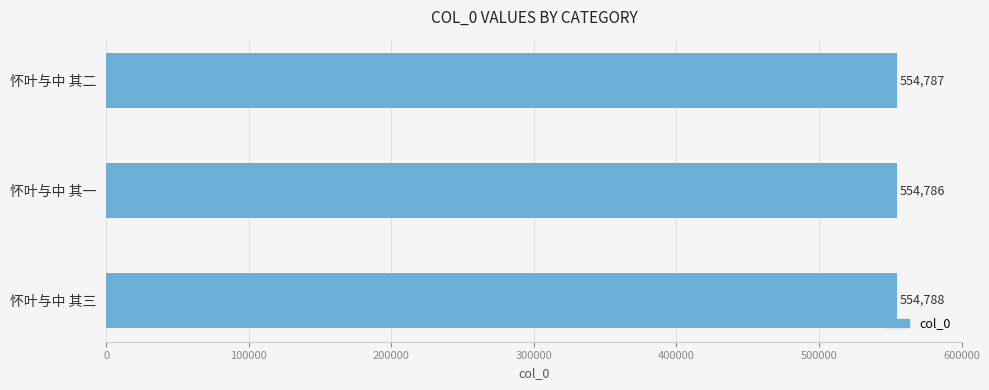

The chart shows a value of 554788 at 怀叶与中 其三. True or false?

True